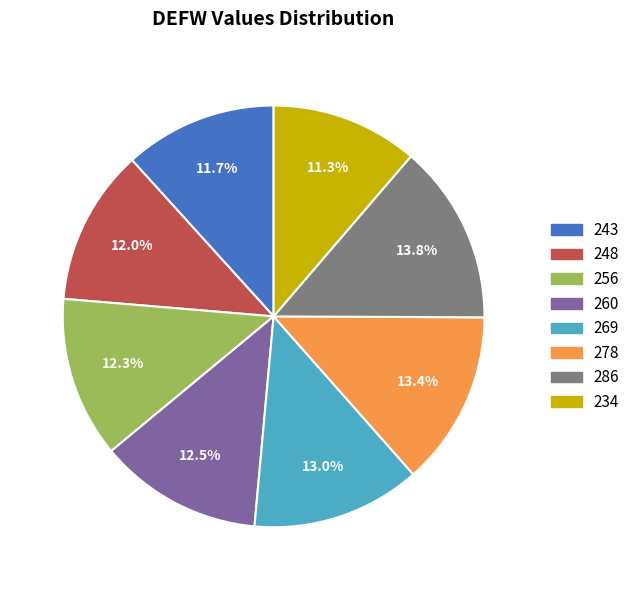

What is the total percentage of 269 and 260?

25.5%